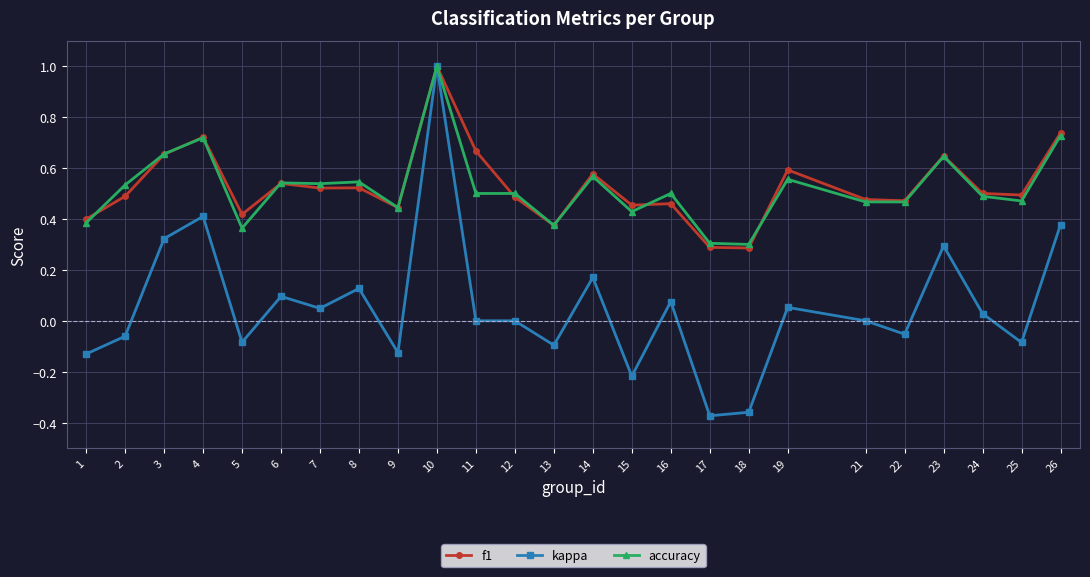

What is the value of the f1 point at the 10th from the left?

1.0